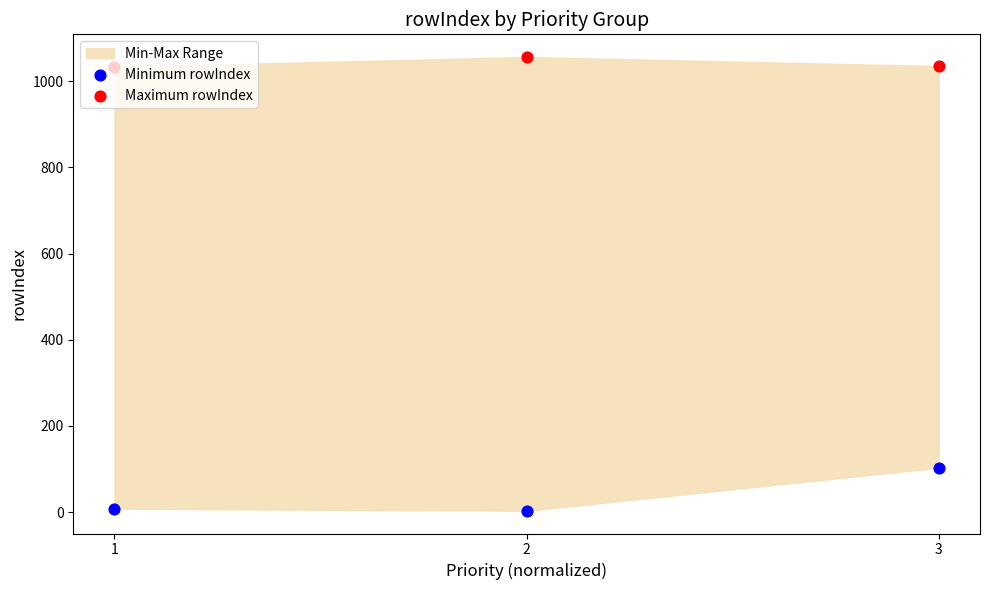

Which series contains the lowest Y value?

Minimum rowIndex